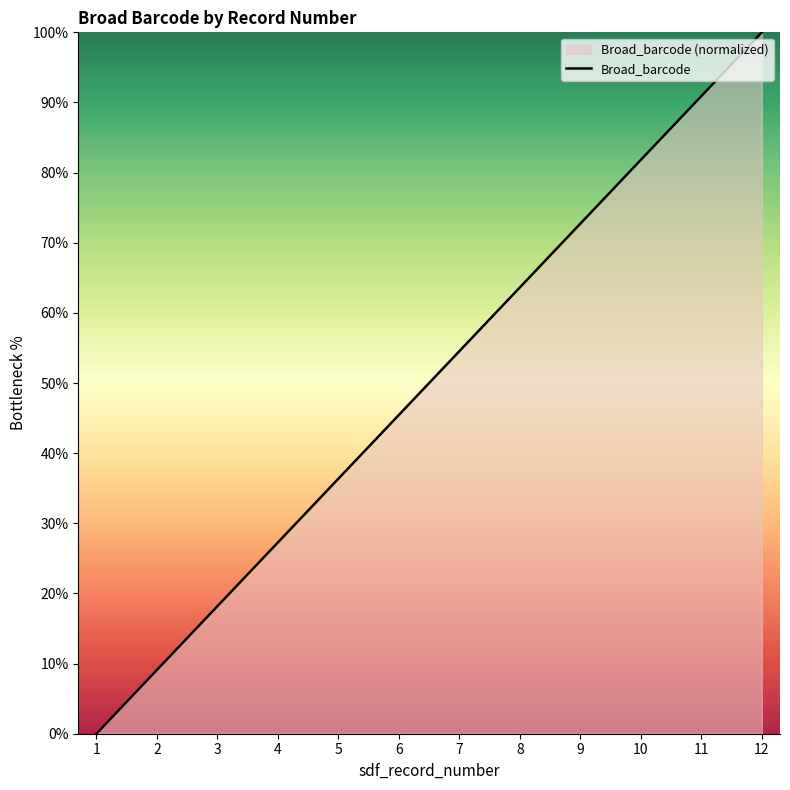

How many values are above zero?

11